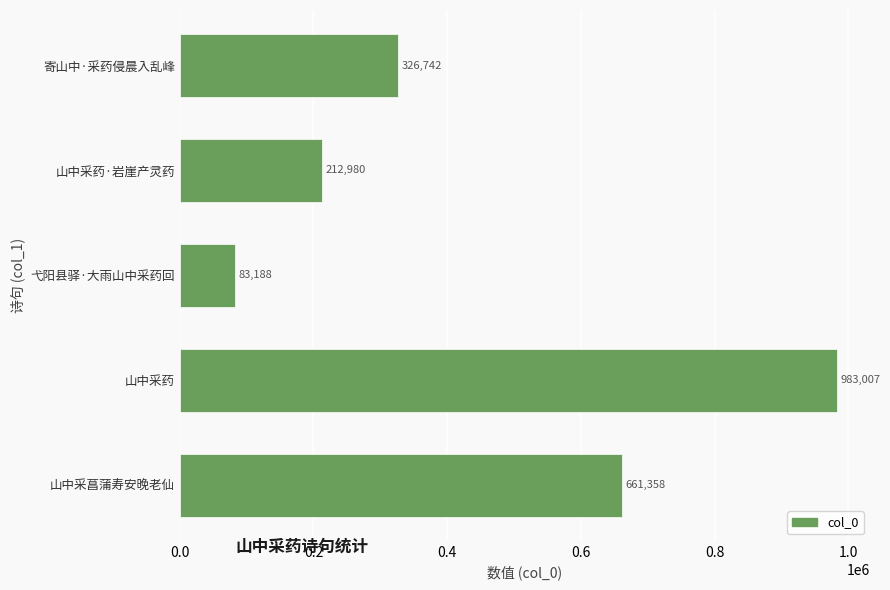

Reading top to bottom, extract all data points from this chart.

326742	212980	83188	983007	661358